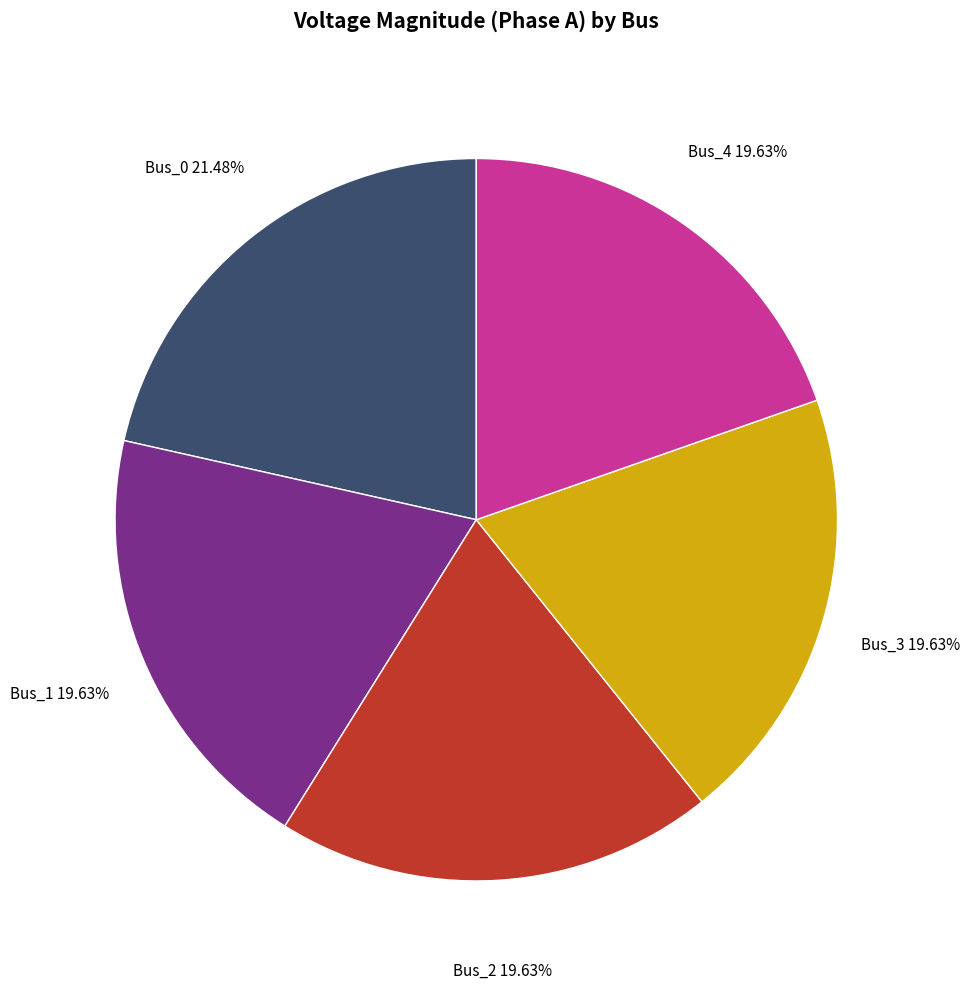

Is there any slice that represents more than half of the pie?

No